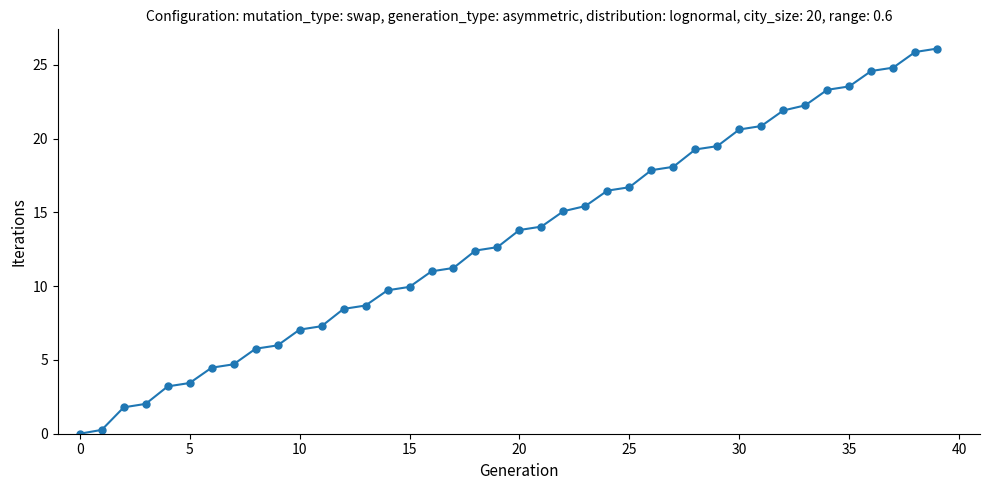

Reading left to right, what are all the values shown in this chart?

0.0	0.3	1.8	2.0	3.2	3.4	4.5	4.7	5.8	6.0	7.1	7.3	8.5	8.7	9.7	10.0	11.0	11.2	12.4	12.6	13.8	14.0	15.1	15.4	16.5	16.7	17.9	18.1	19.3	19.5	20.6	20.8	21.9	22.3	23.3	23.5	24.6	24.8	25.9	26.1